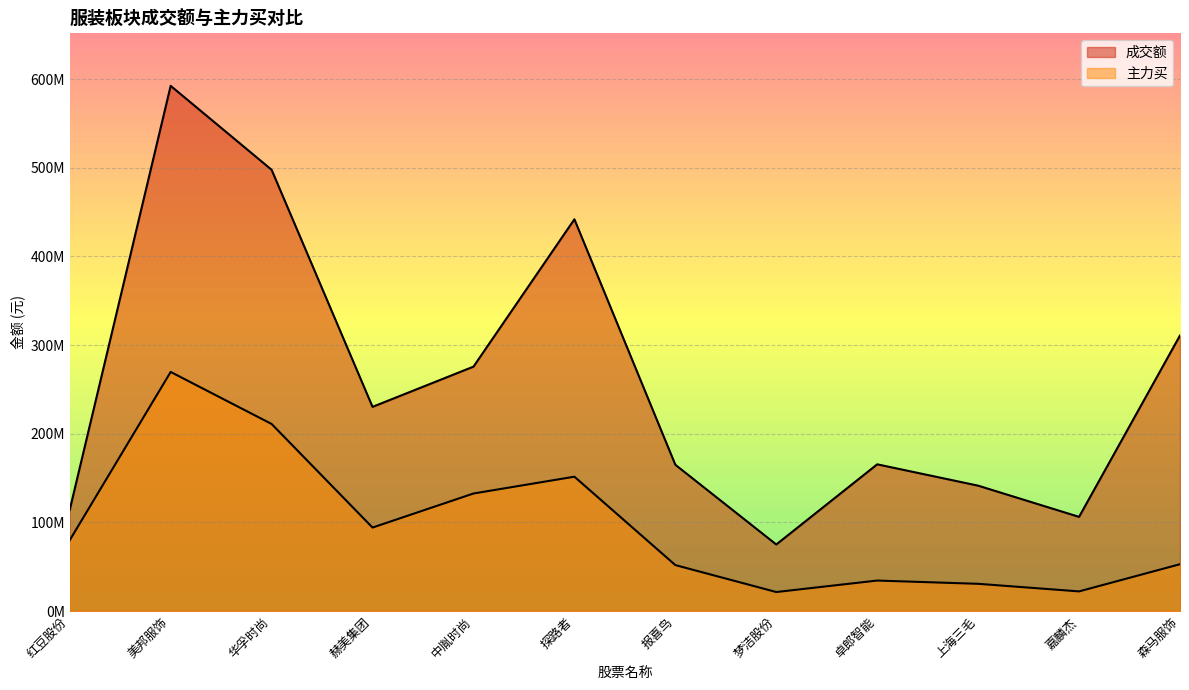

List the labels in order of 主力买 value, smallest first.

梦洁股份, 嘉麟杰, 上海三毛, 卓郎智能, 报喜鸟, 森马服饰, 红豆股份, 赫美集团, 中胤时尚, 探路者, 华孚时尚, 美邦服饰